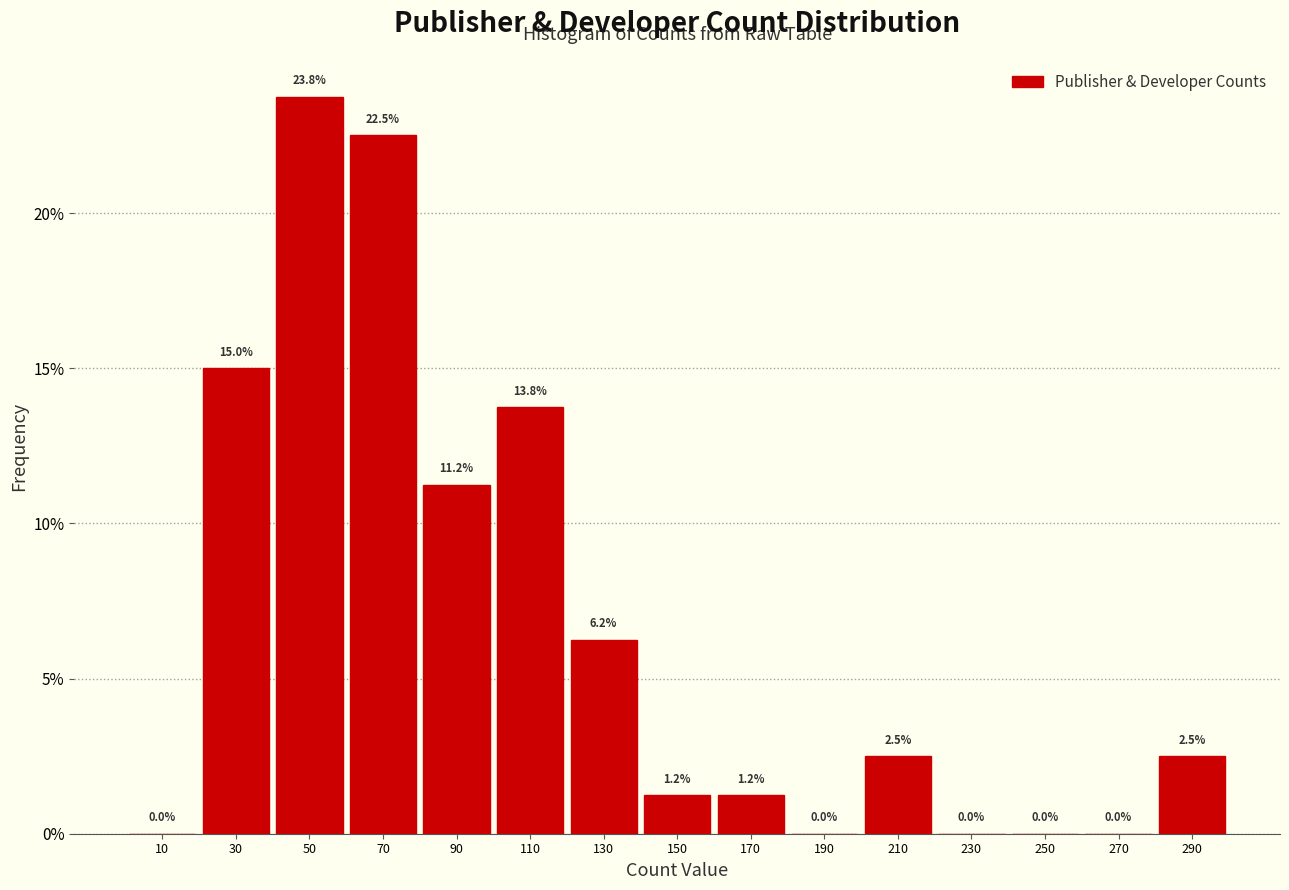

Reading left to right, transcribe this chart: for each bar, give the range it covers on the x-axis and its height.

0 to 20: 0.0
20 to 40: 15.0
40 to 60: 23.8
60 to 80: 22.5
80 to 100: 11.2
100 to 120: 13.8
120 to 140: 6.2
140 to 160: 1.2
160 to 180: 1.2
180 to 200: 0.0
200 to 220: 2.5
220 to 240: 0.0
240 to 260: 0.0
260 to 280: 0.0
280 to 300: 2.5